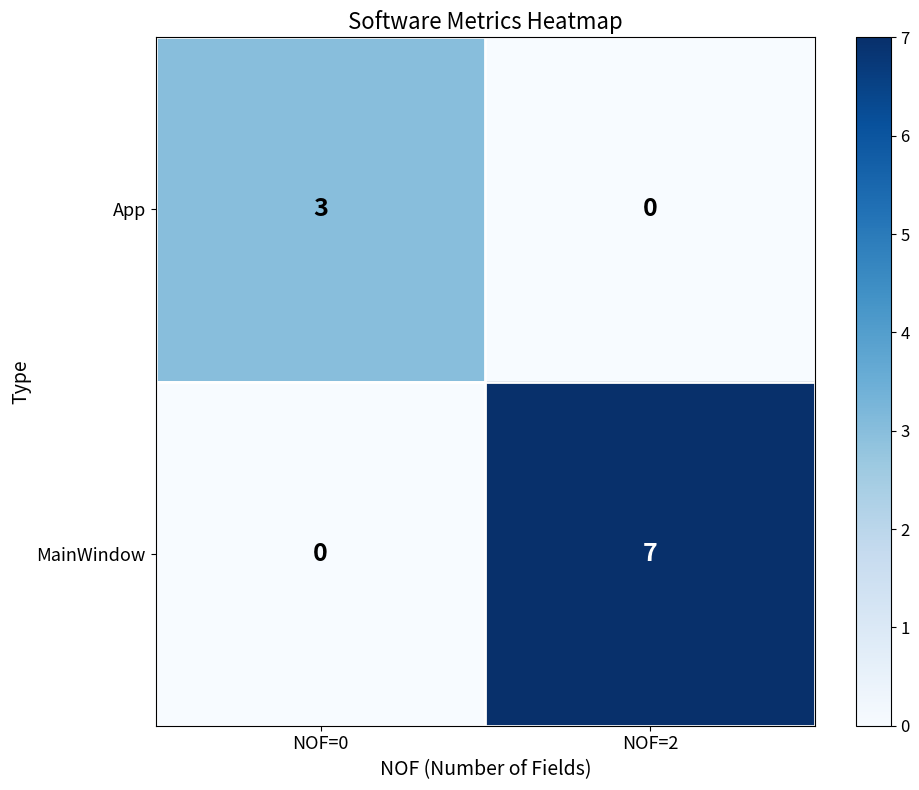

Reading right to left, what are all the values shown in this chart?

App: NOF=2=0	NOF=0=3
MainWindow: NOF=2=7	NOF=0=0